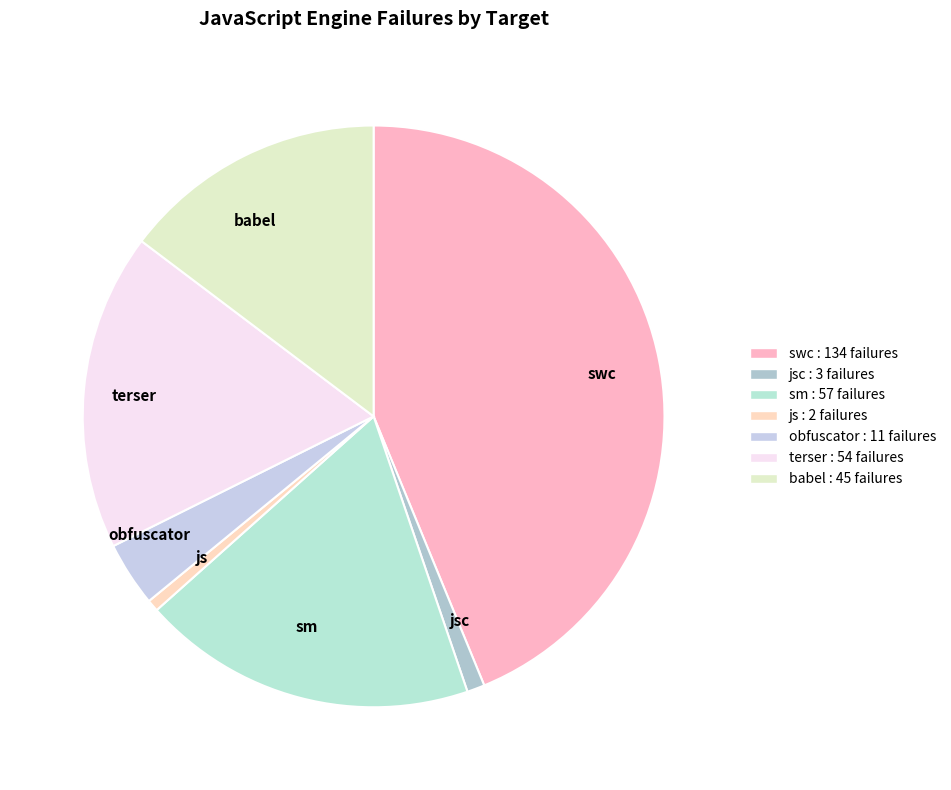

Which has a higher value, terser or jsc?

terser